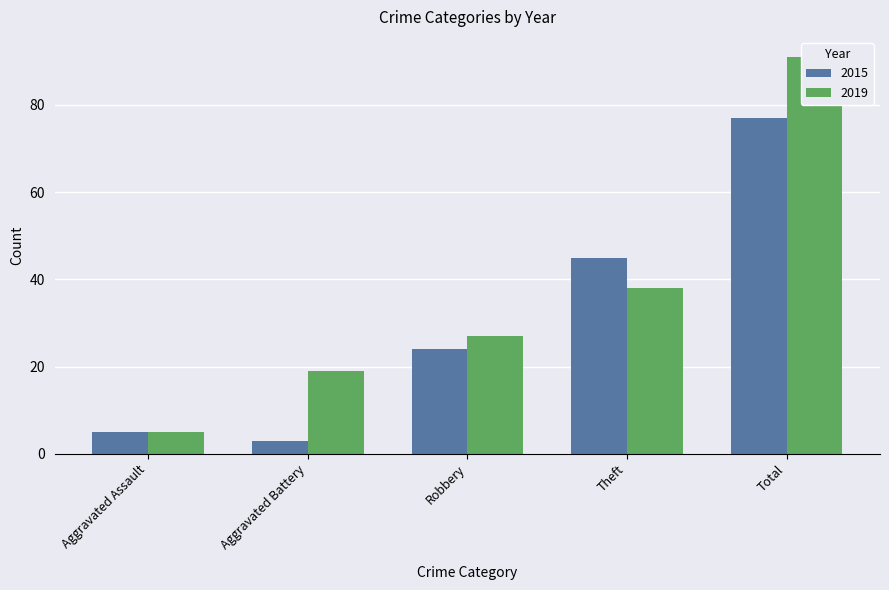

What is the difference between the second highest and minimum values in the 2015 series?

42